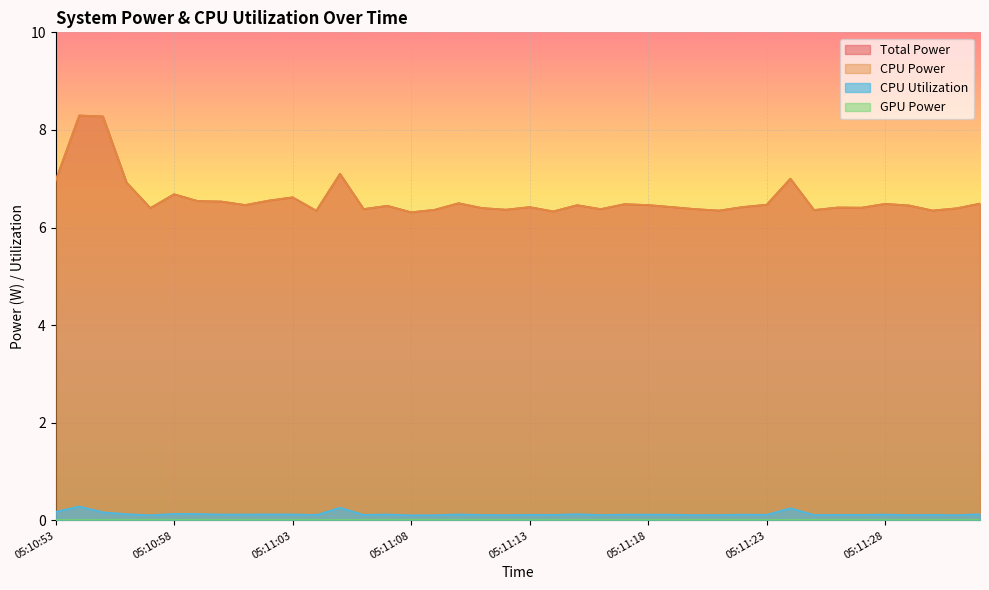

True or false: CPU Utilization and Total Power cross at least once.

False